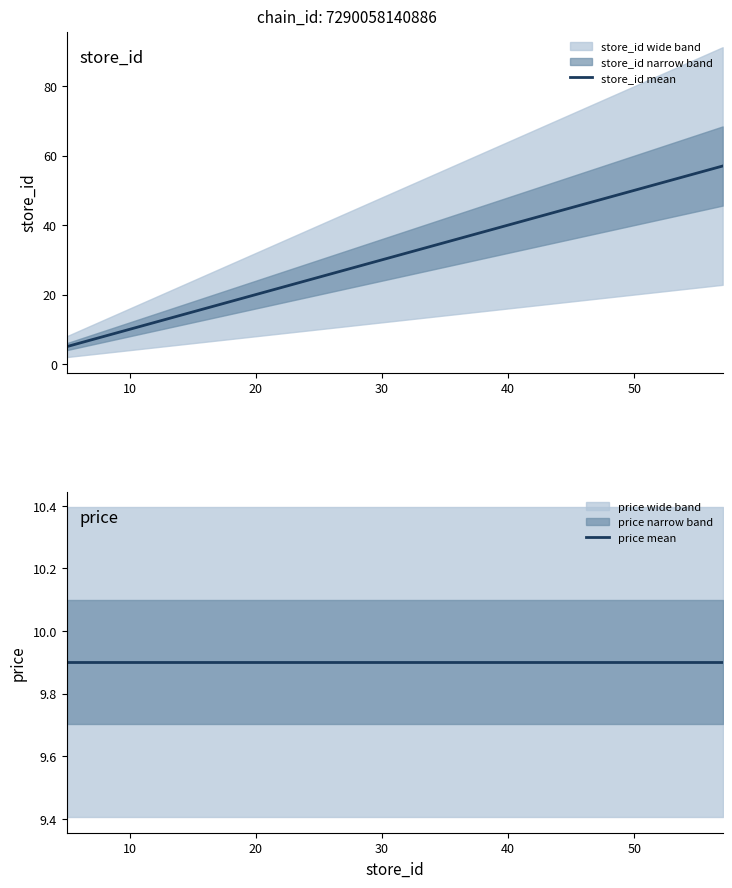

Rank the series by their maximum value, from highest to lowest.

store_id mean, price mean